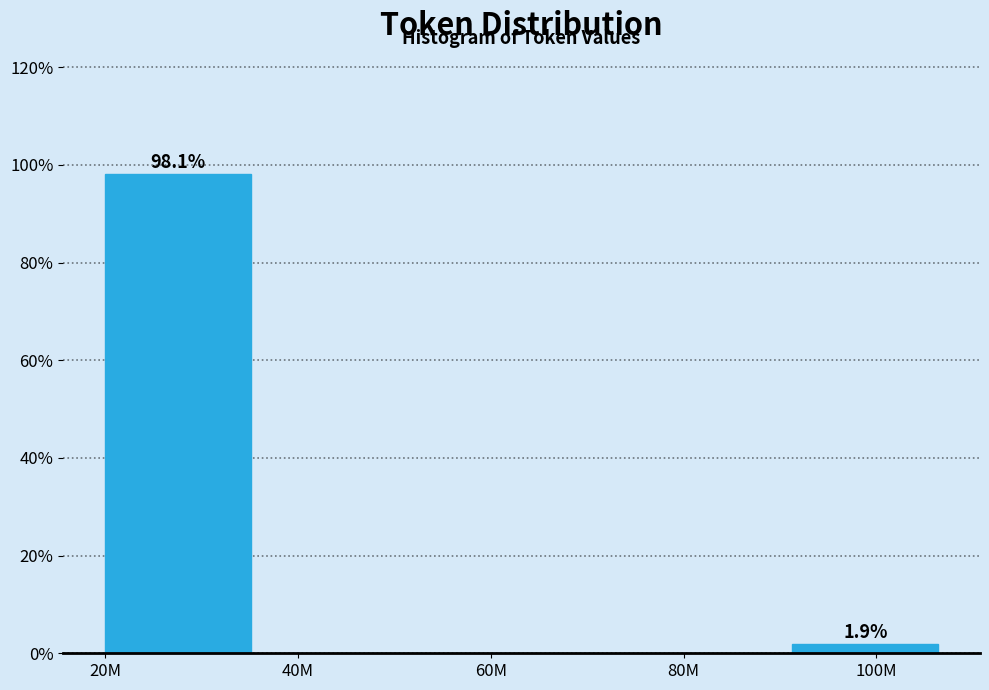

Reading left to right, what are all the values shown in this chart?

20M=98.1	40M=0.0	60M=0.0	80M=0.0	100M=1.9